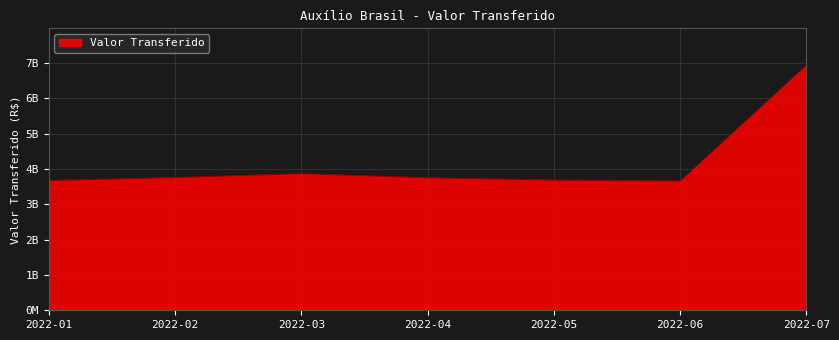

Rank the categories by value from lowest to highest.

2022-06, 2022-01, 2022-05, 2022-04, 2022-02, 2022-03, 2022-07